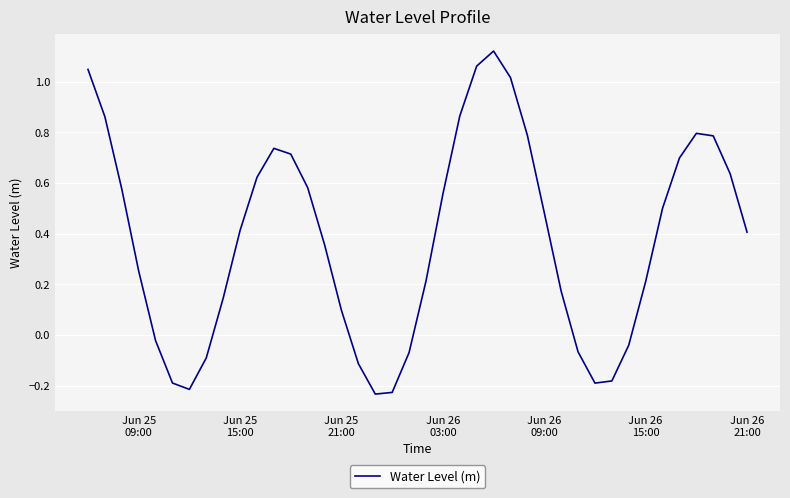

What is the difference between the maximum and minimum values?

1.4